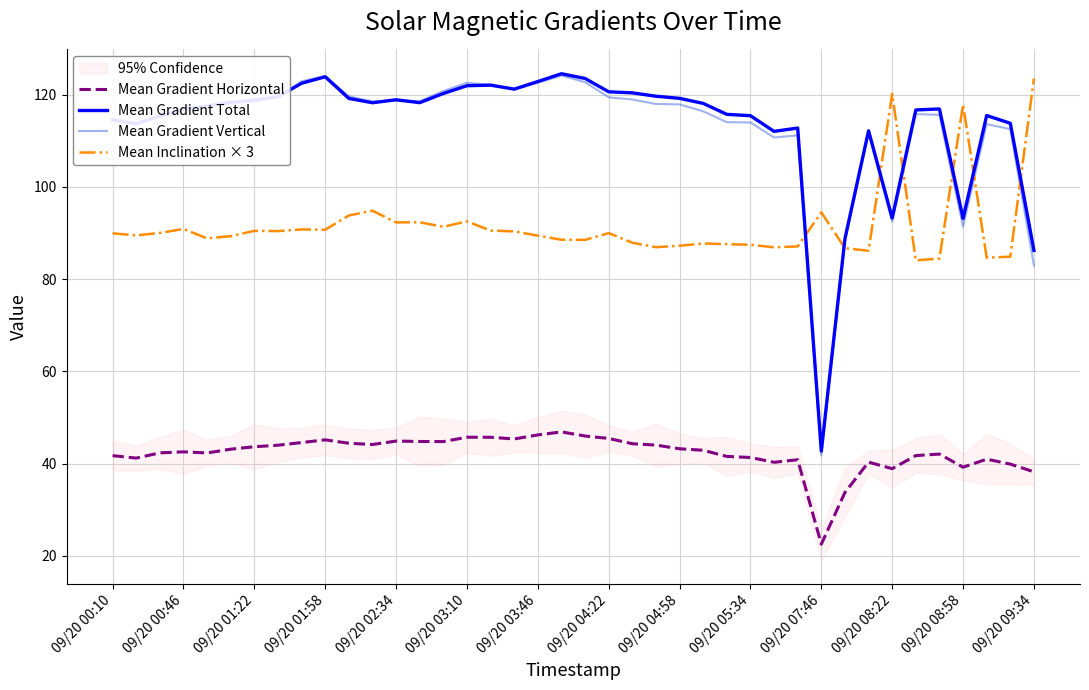

List the series in order of their peak value, lowest first.

Mean Gradient Horizontal, Mean Inclination × 3, Mean Gradient Vertical, Mean Gradient Total